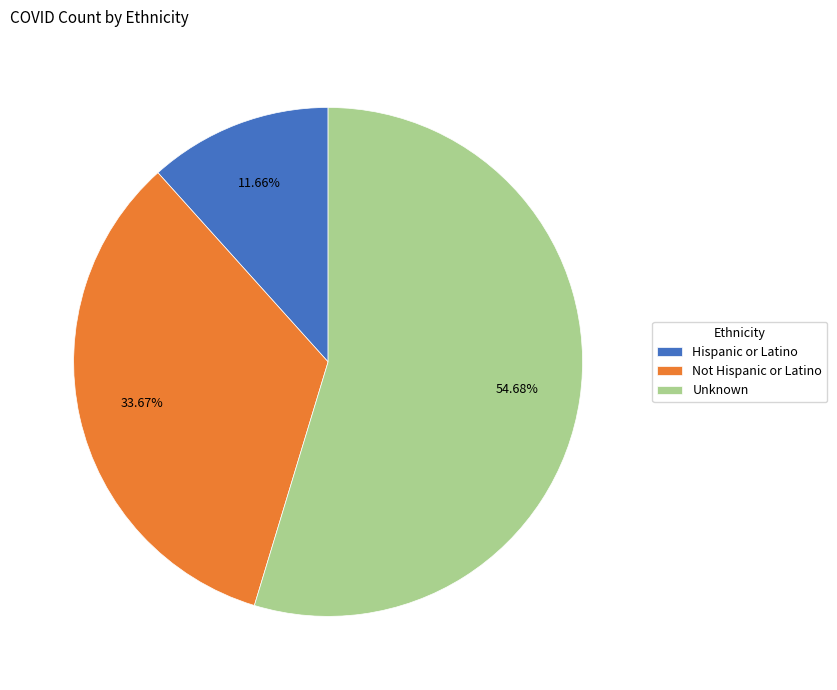

Does Not Hispanic or Latino represent more than half of the total?

No